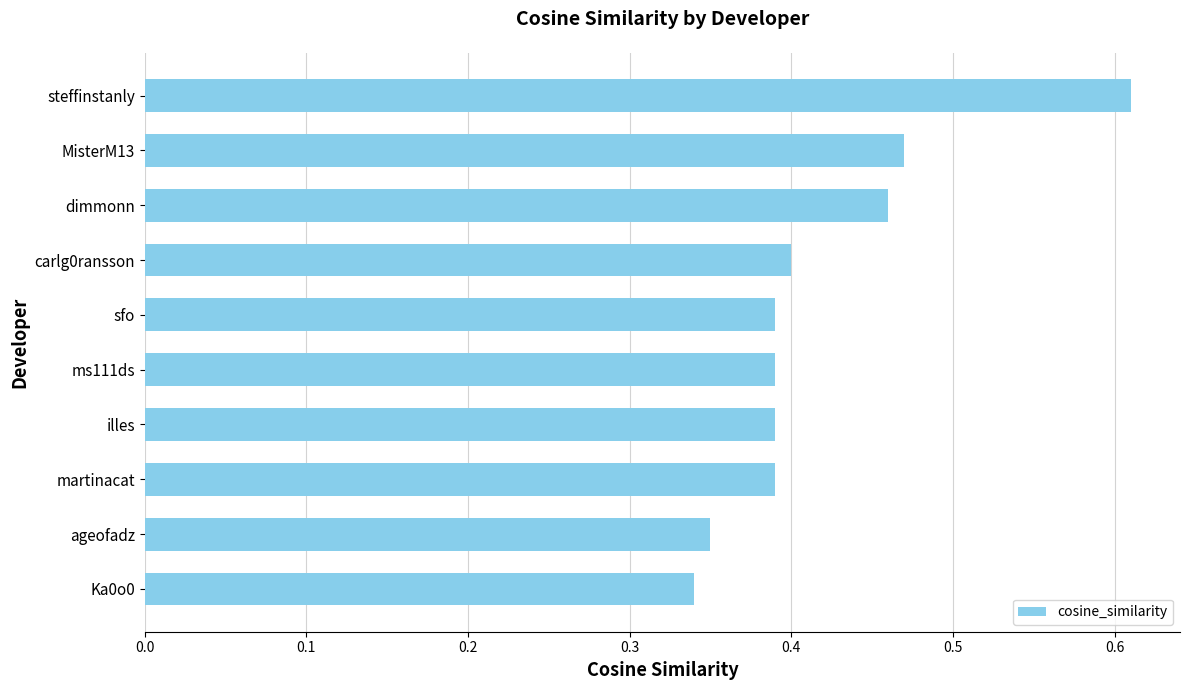

The chart shows a value of 0.4 at illes. True or false?

True